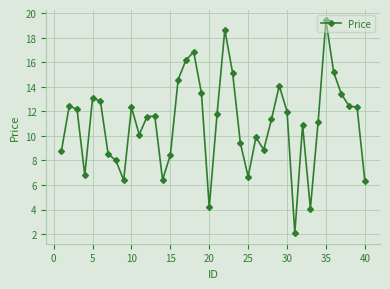

What is the greatest value displayed?

19.4